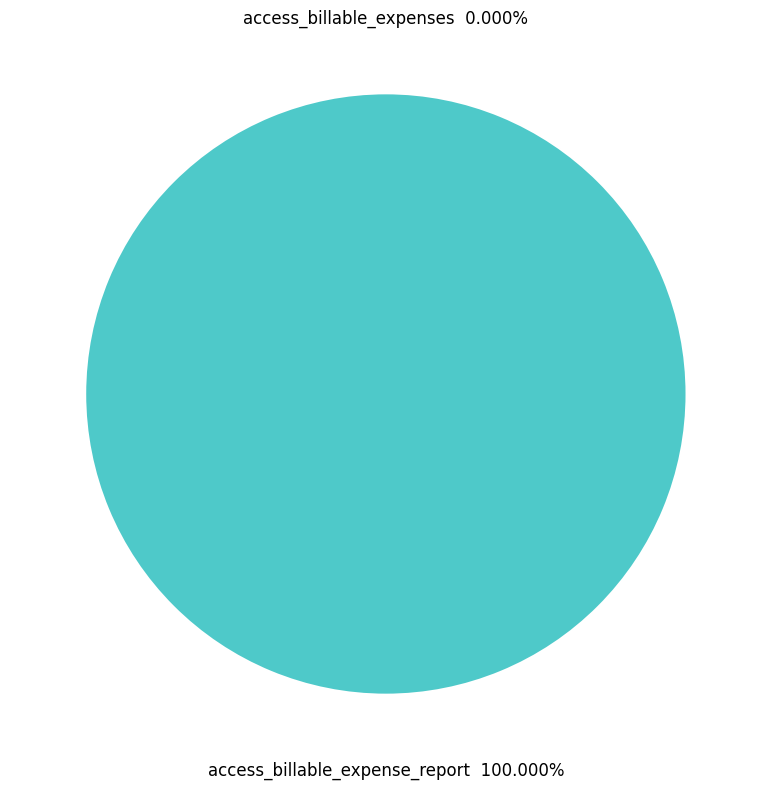

Combined, what portion of the pie is access_billable_expense_report and access_billable_expenses?

100.0%